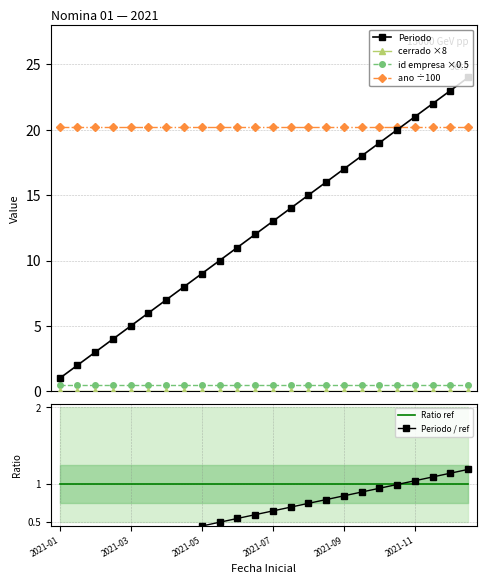

The value of id empresa ×0.5 at 19 is 0.5. True or false?

True